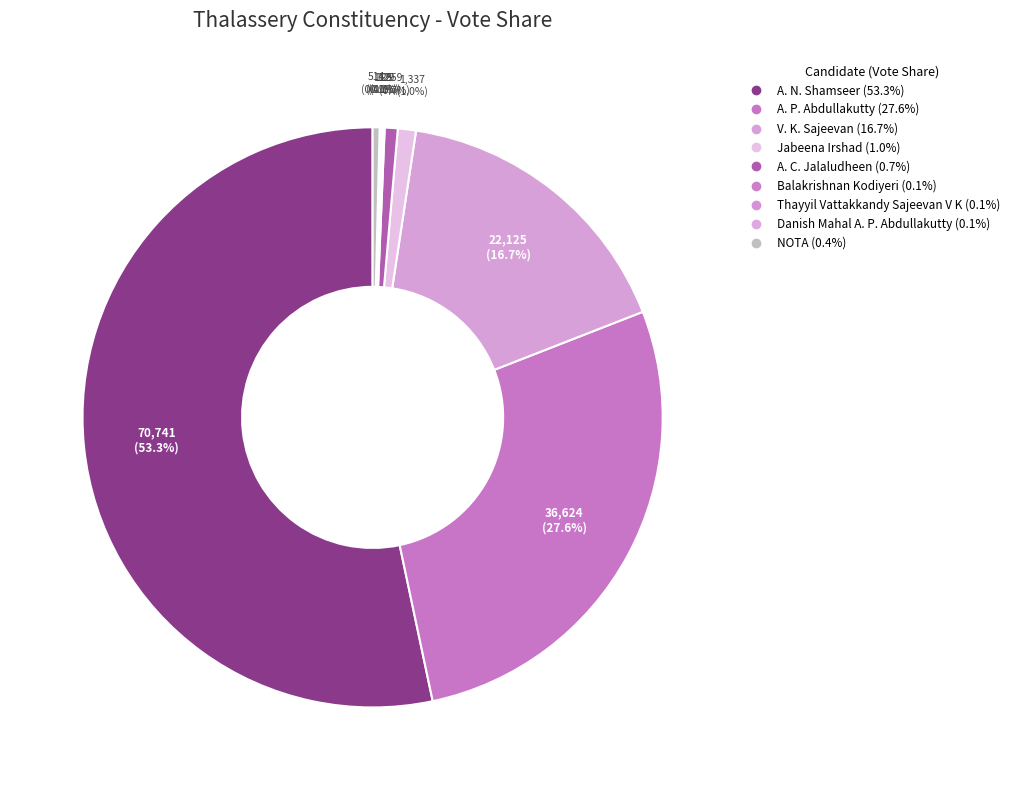

Does Jabeena Irshad represent more than half of the total?

No